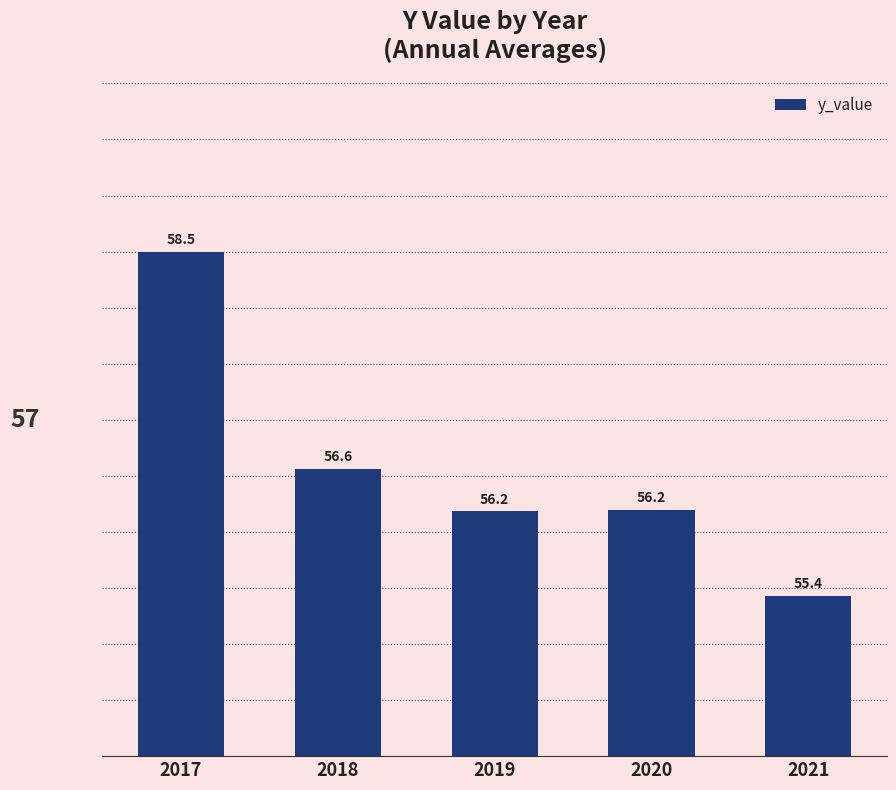

At which label does the data first exceed 56?

2017